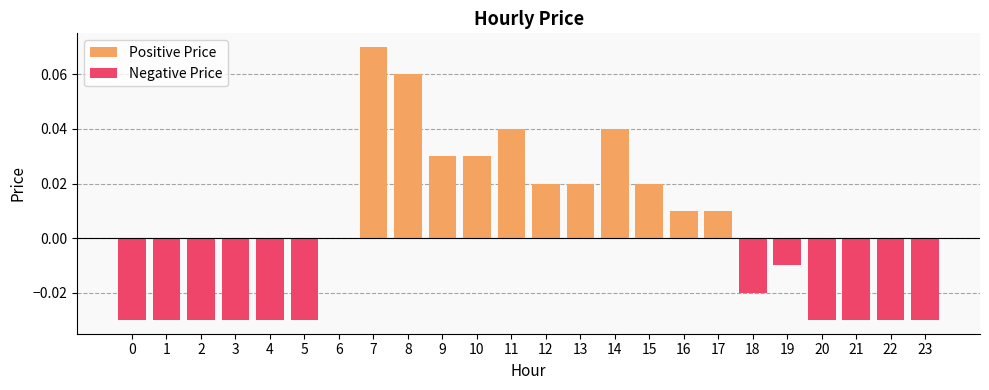

Does the chart contain stacked bars?

No